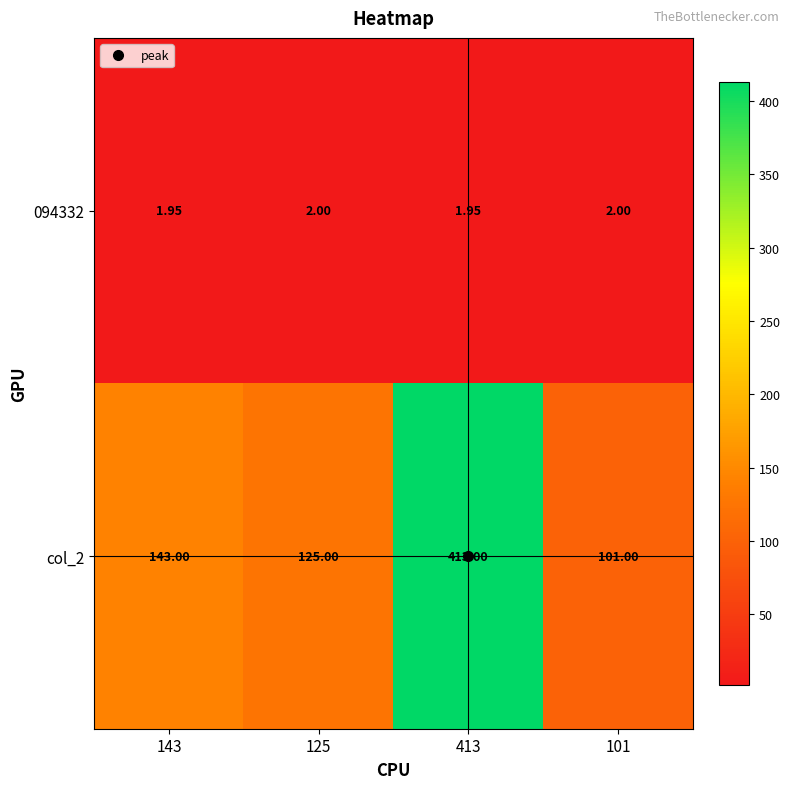

Is the value of 094332 at 413 greater than the value of col_2 at 413?

No